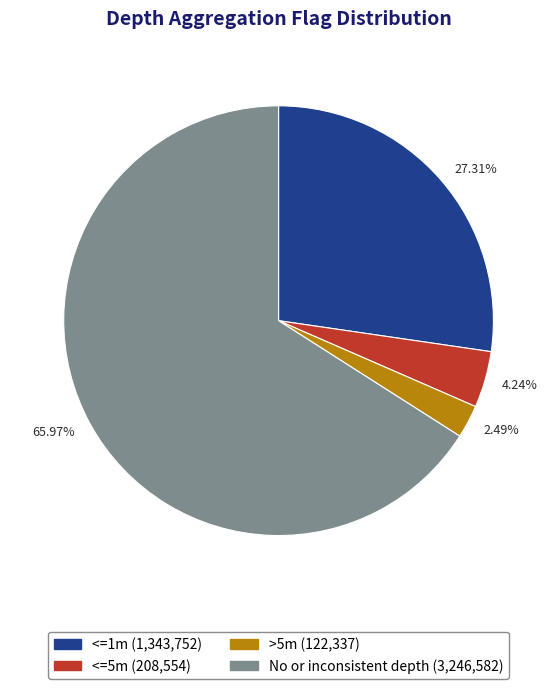

To the nearest percent, what is the difference between the largest and smallest slice percentages?

63%